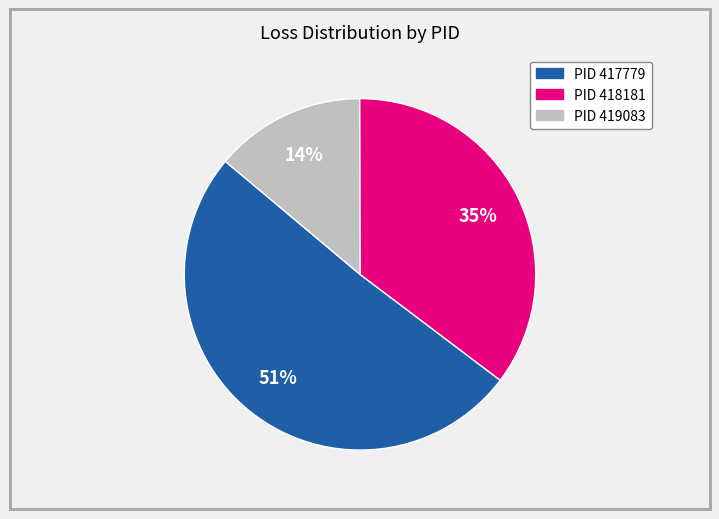

To the nearest percent, what is the average slice percentage?

33%